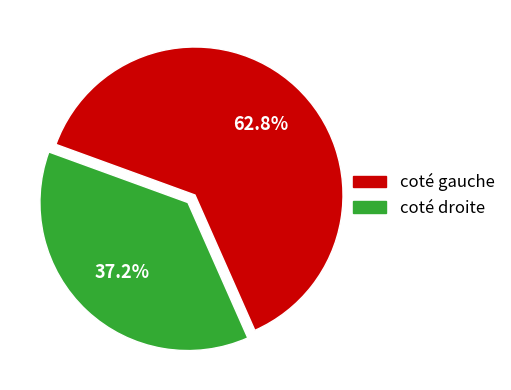

Does any single category account for the majority?

Yes